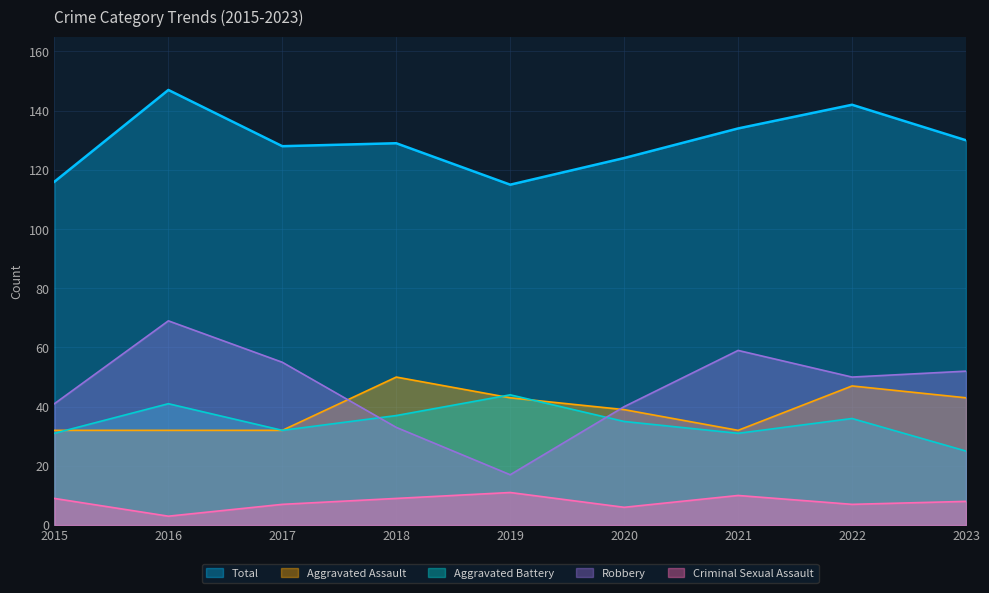

Which category has the highest value across all series?

2016